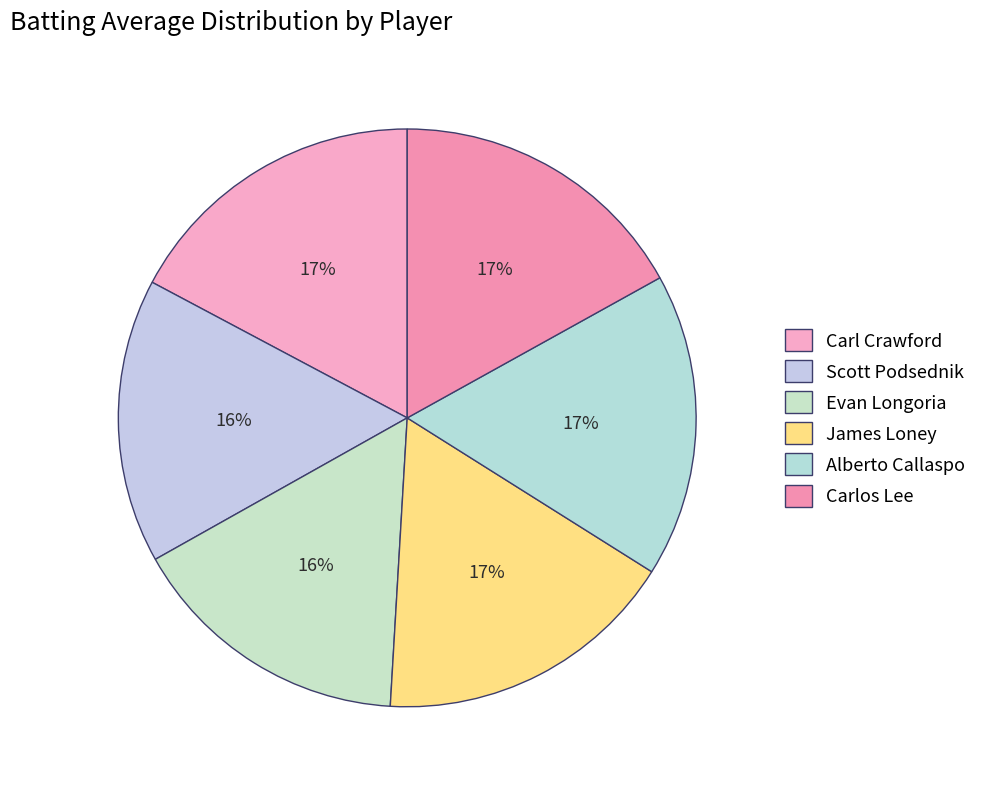

Rank the categories by value from lowest to highest.

Scott Podsednik (Player2), Evan Longoria (Player1), Carlos Lee (Player2), James Loney (Player2), Alberto Callaspo (Player1), Carl Crawford (Player1)